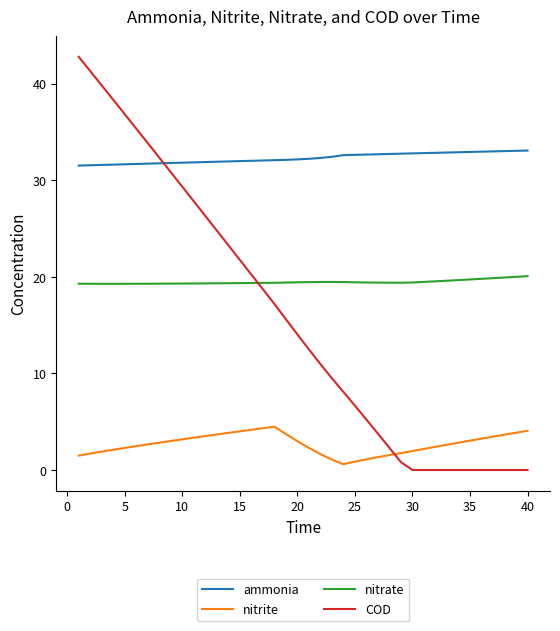

What is the lowest value of the ammonia series?

31.5